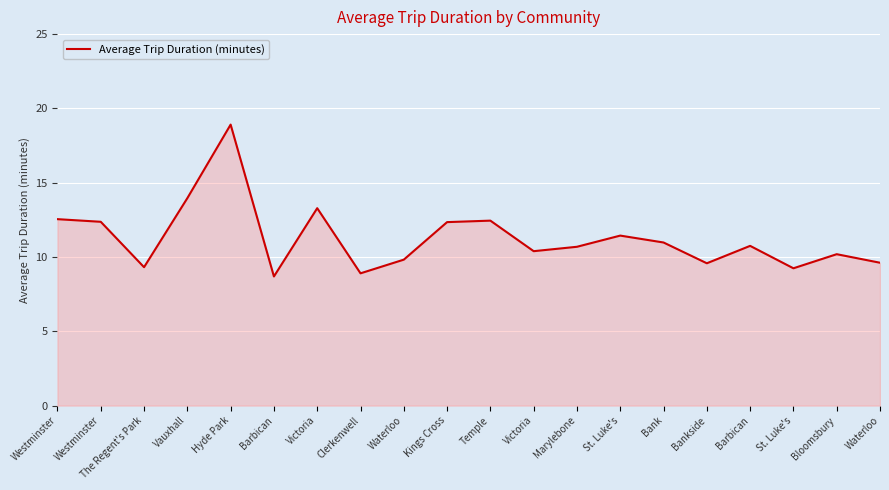

The chart shows a value of 15.6 at Victoria. True or false?

False